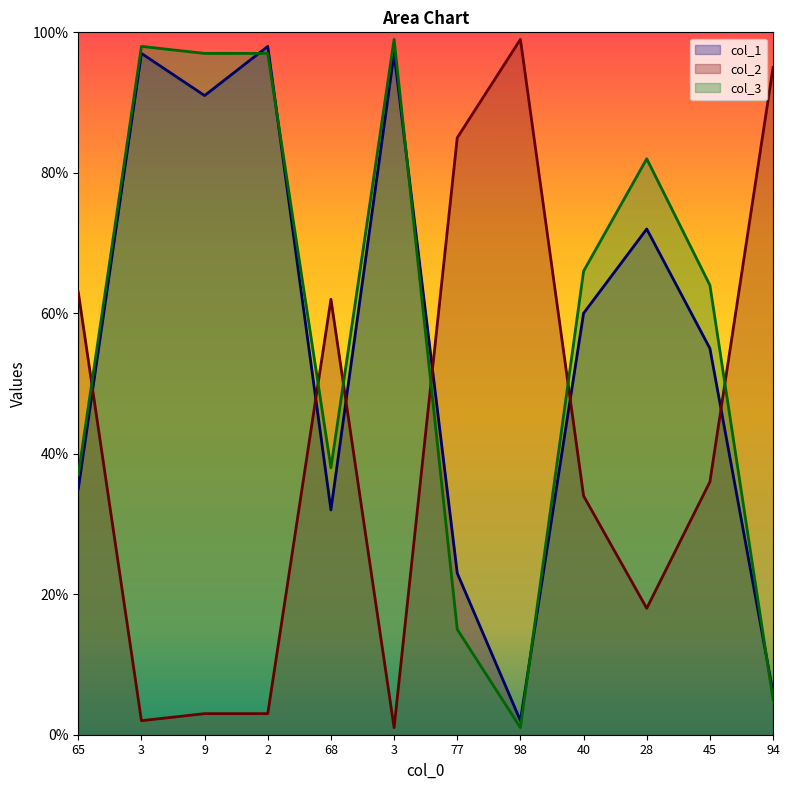

How many times do col_2 and col_3 cross each other?

6